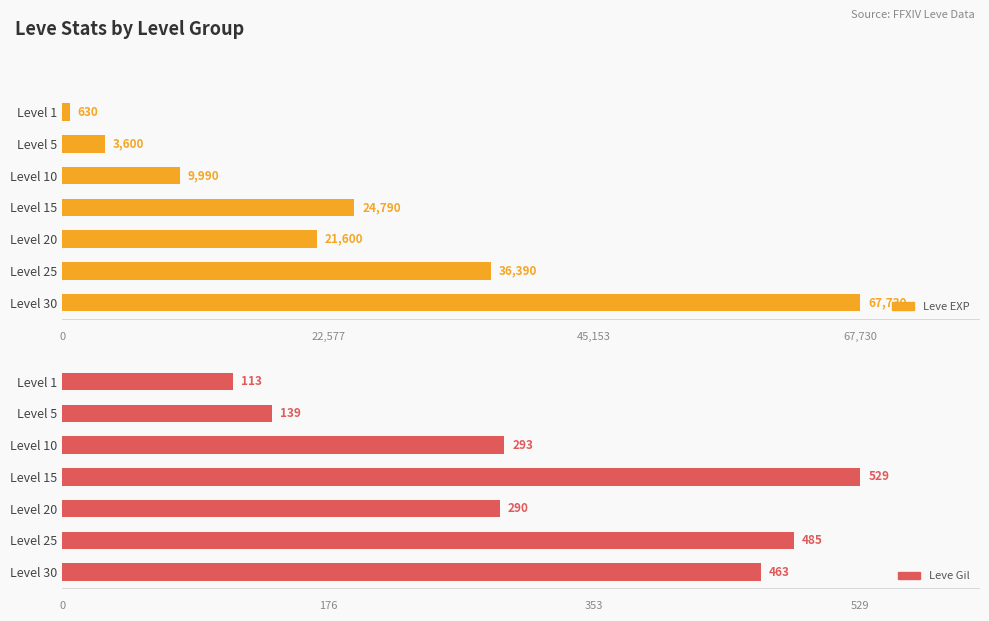

What is the sum of all Leve EXP values?

164730